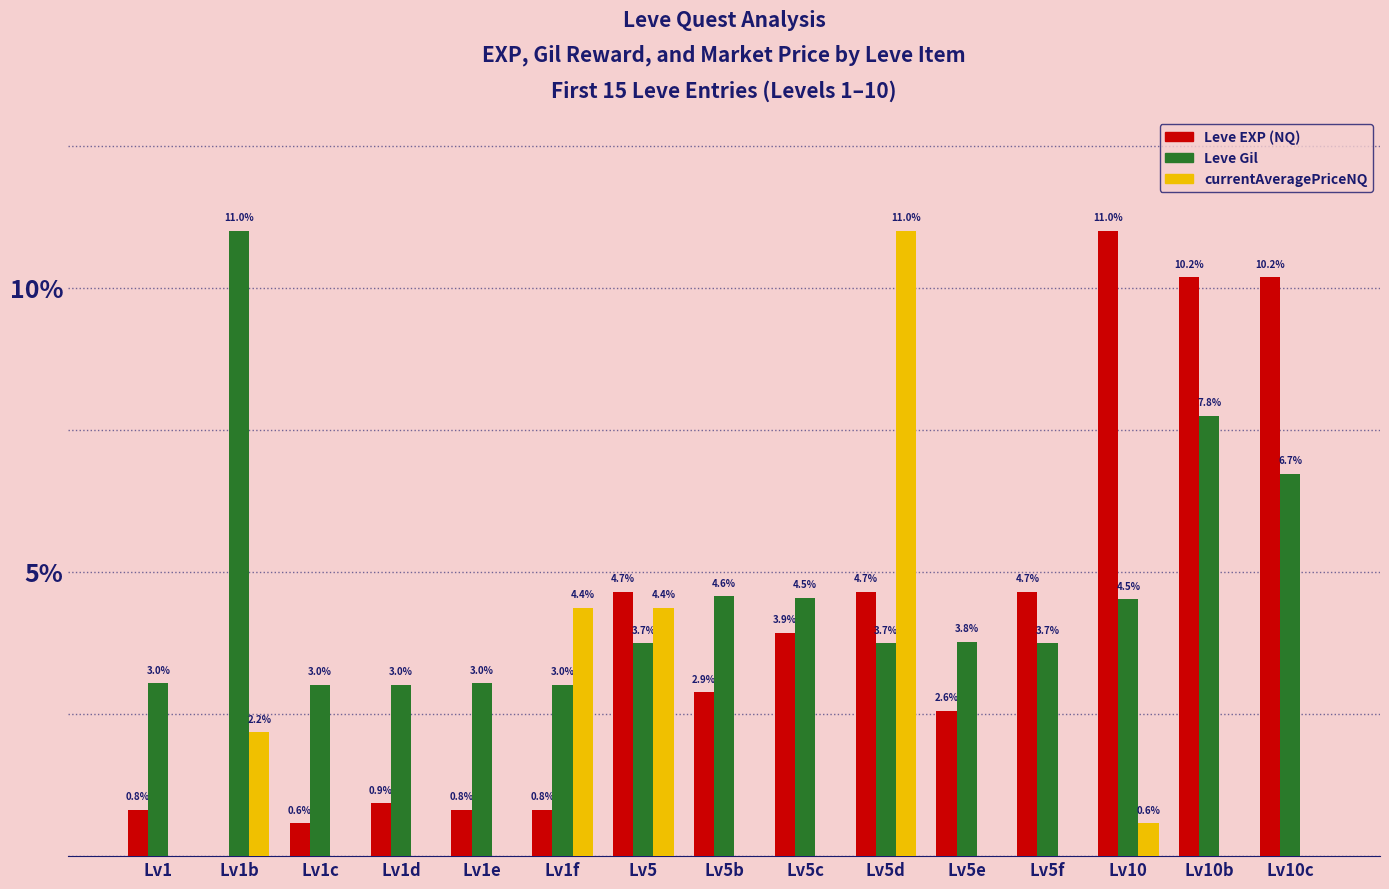

Which series changed the most between Lv1d and Lv5c?

Leve EXP (NQ)